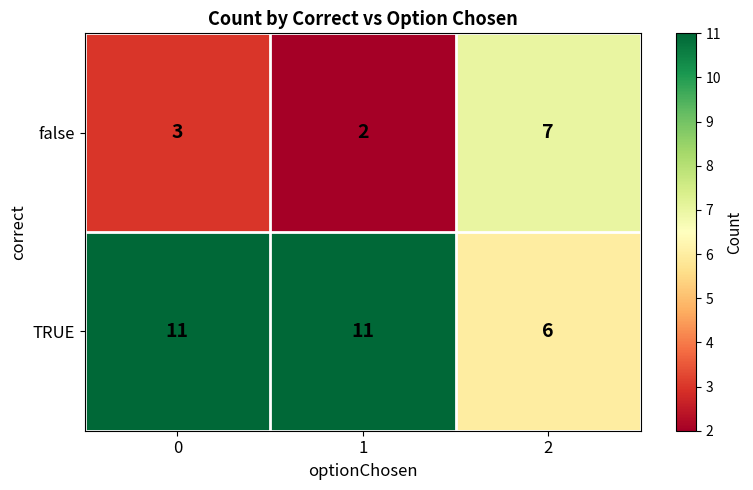

Reading right to left, list all the values displayed in this chart.

false: 2=7	1=2	0=3
TRUE: 2=6	1=11	0=11